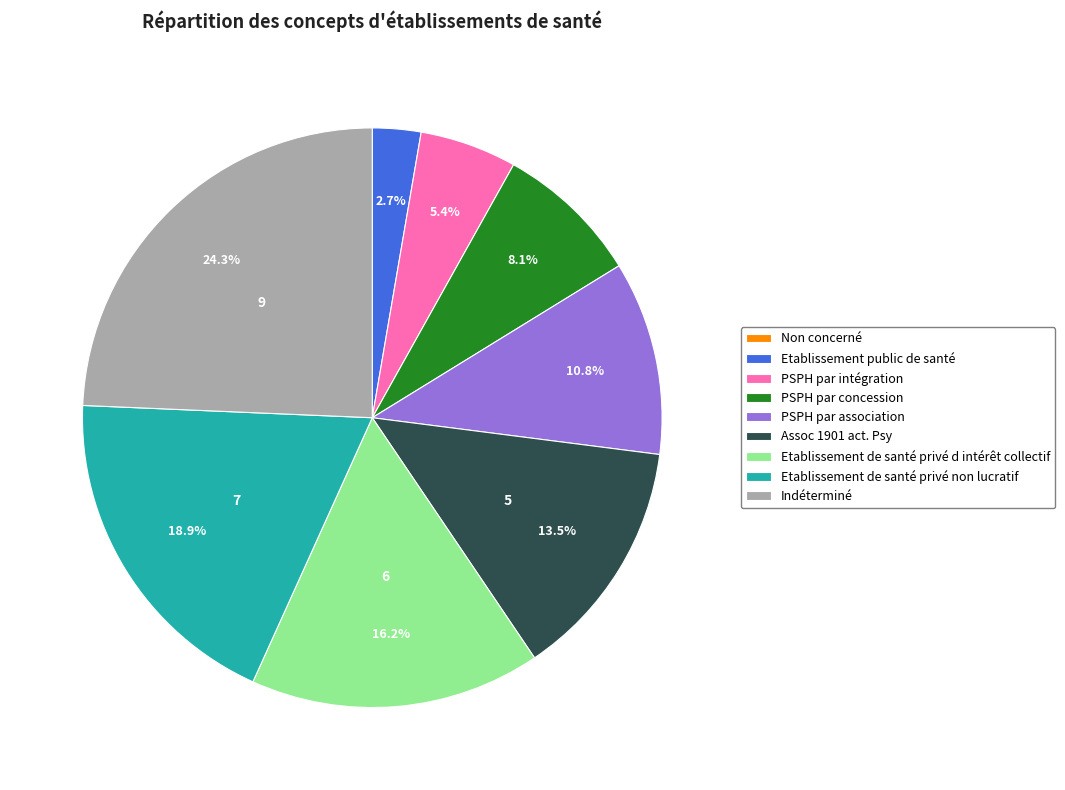

To the nearest percent, what is the average slice percentage?

11%